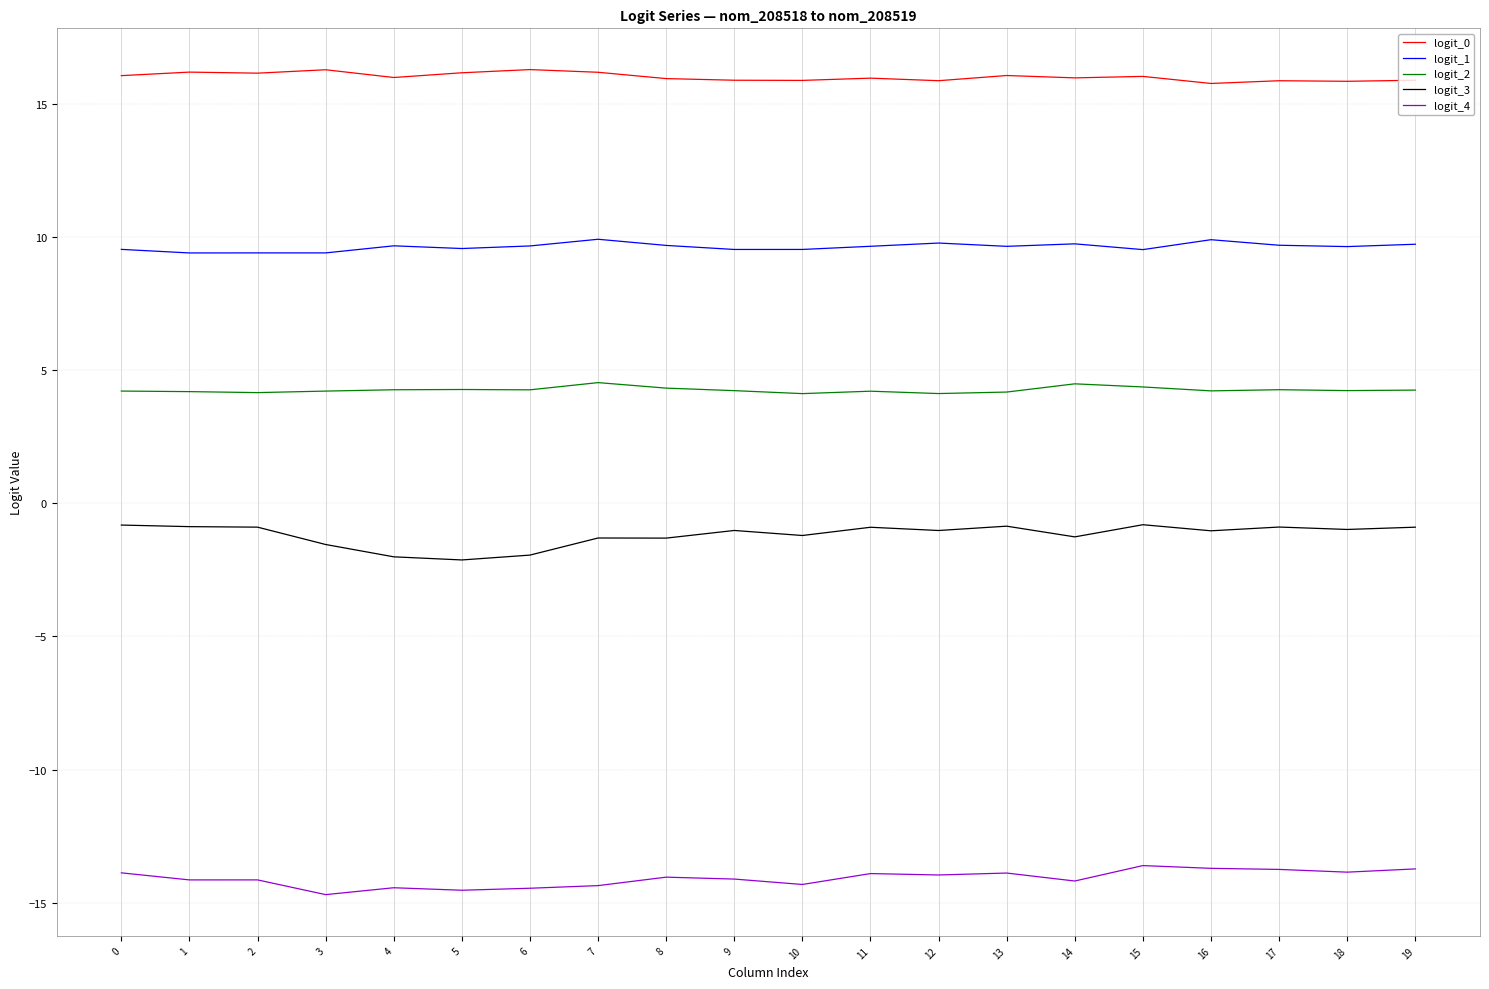

True or false: logit_0 has a value of 15.8 at 18.

True